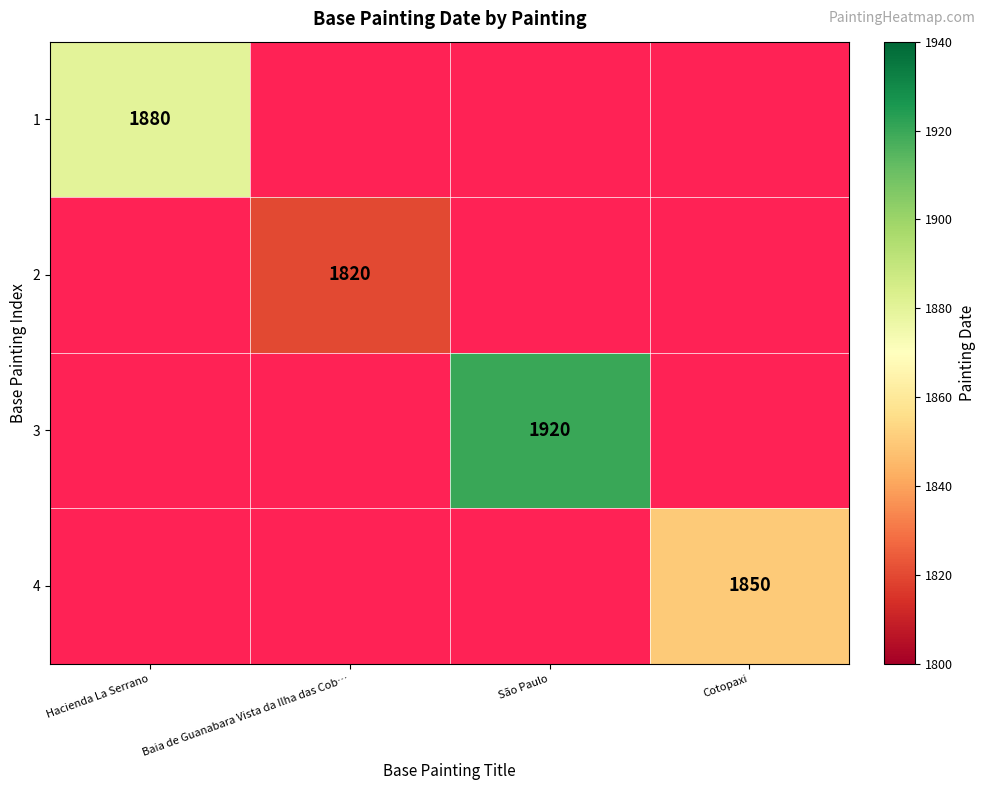

True or false: 2 has a value of 1820 at Baia de Guanabara Vista da Ilha das Cob….

True